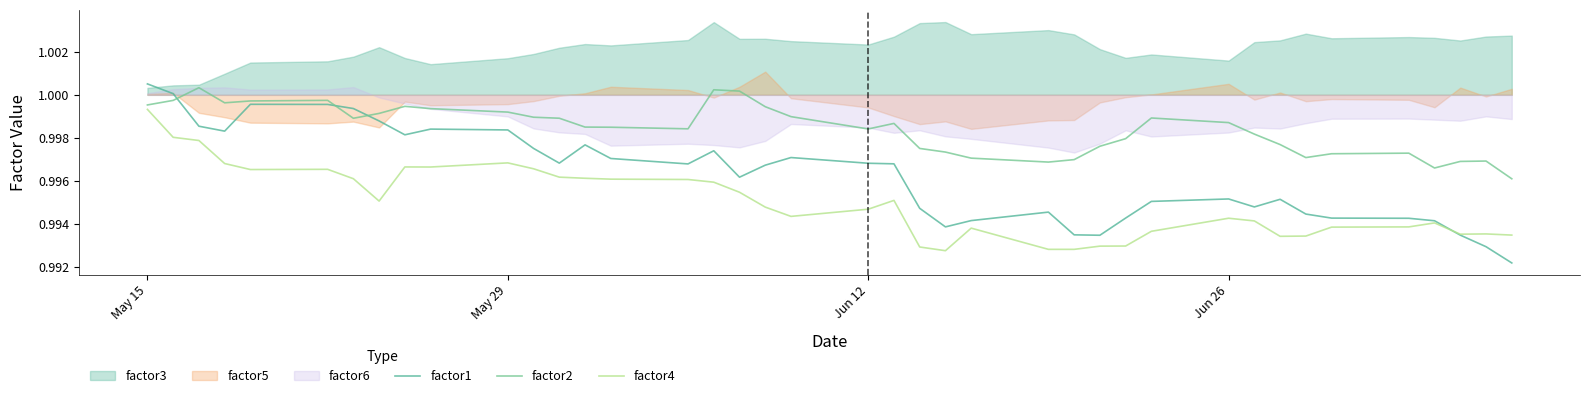

The factor4 series shows 1.4 at Jun 12. True or false?

False